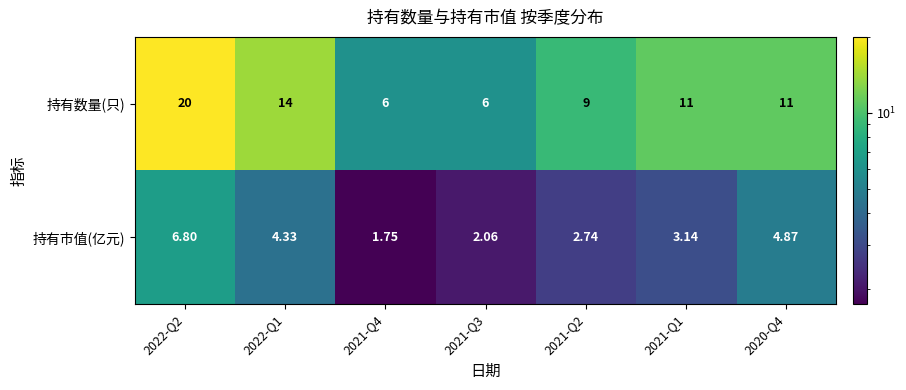

Rank the series at 2021-Q4 from highest to lowest value.

持有数量(只), 持有市值(亿元)